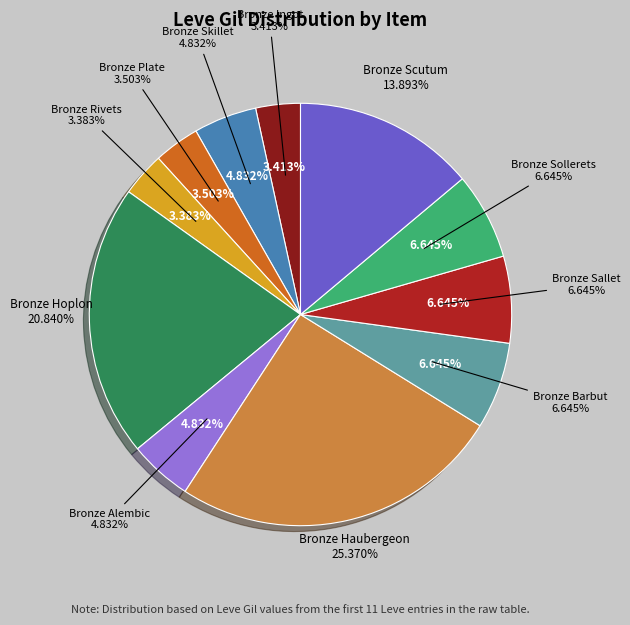

Combined, do Bronze Skillet and Bronze Scutum account for over 50%?

No